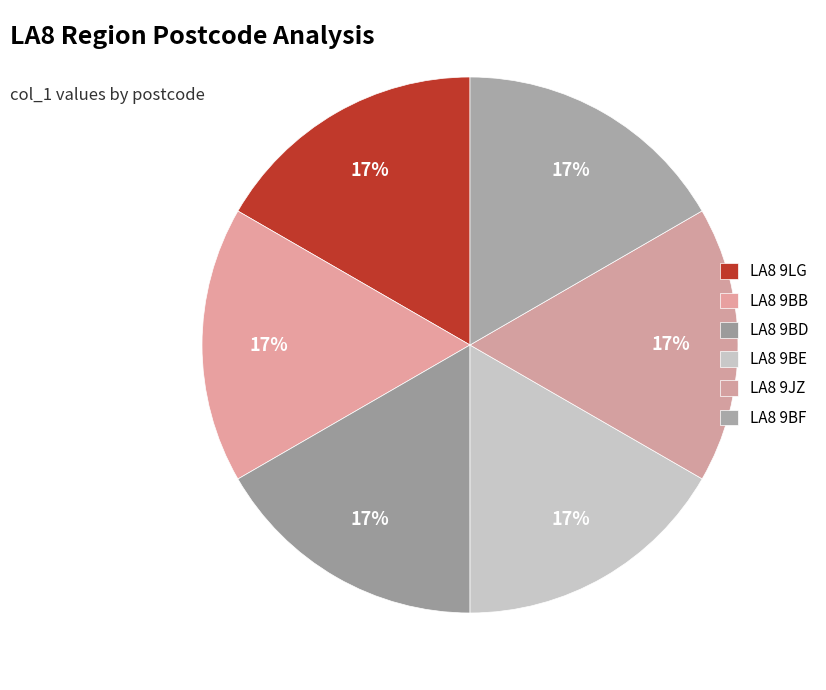

Do LA8 9JZ and LA8 9BB together represent more than half of the pie?

No